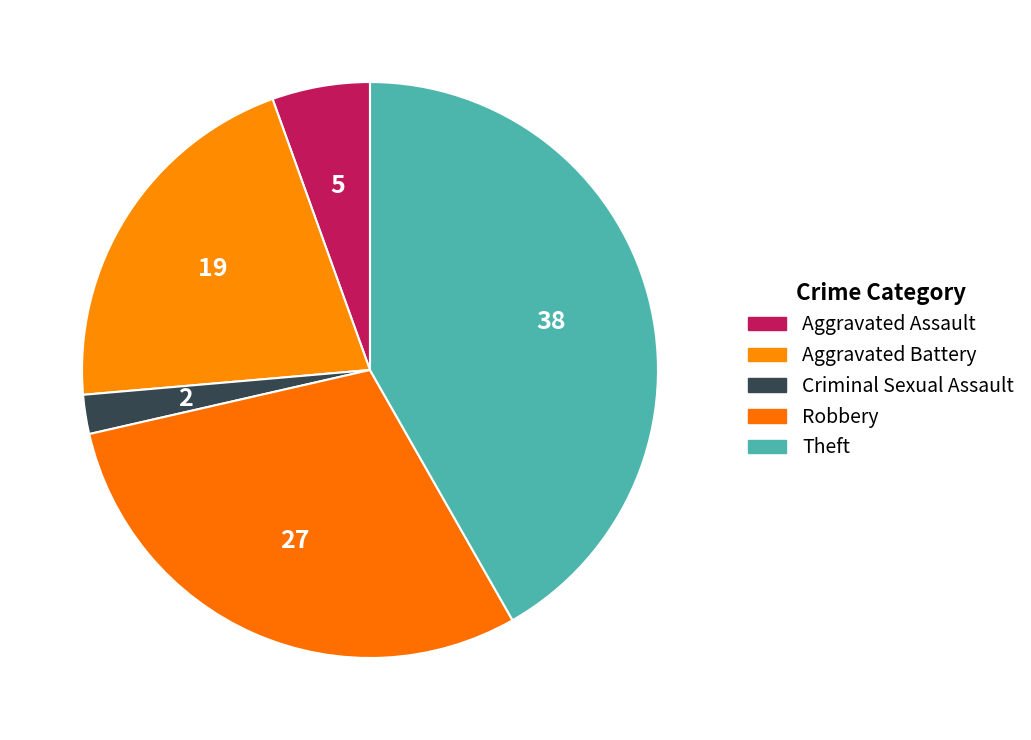

The Robbery slice represents 30% of the pie. True or false?

True